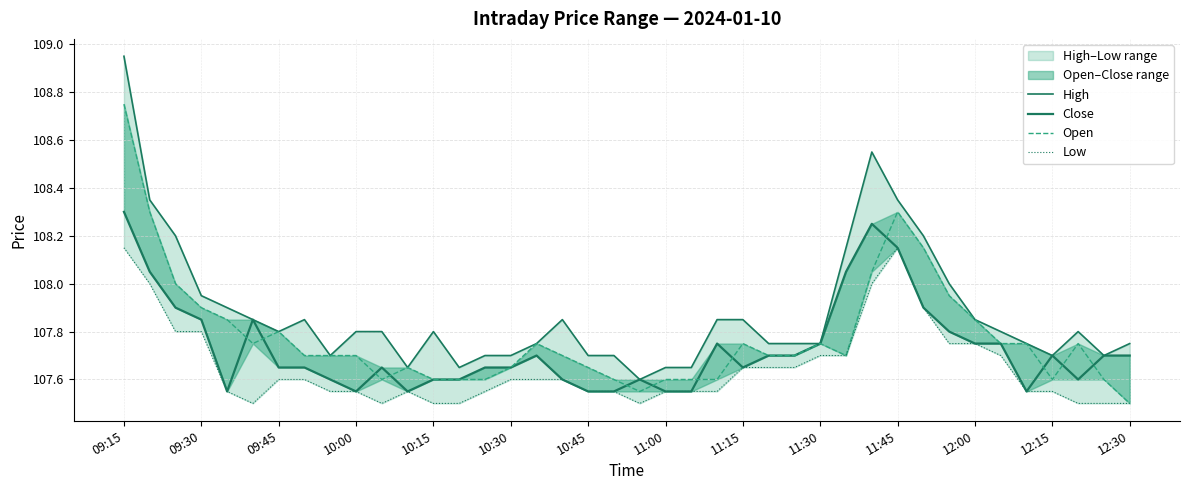

How many lines are shown in the chart?

4